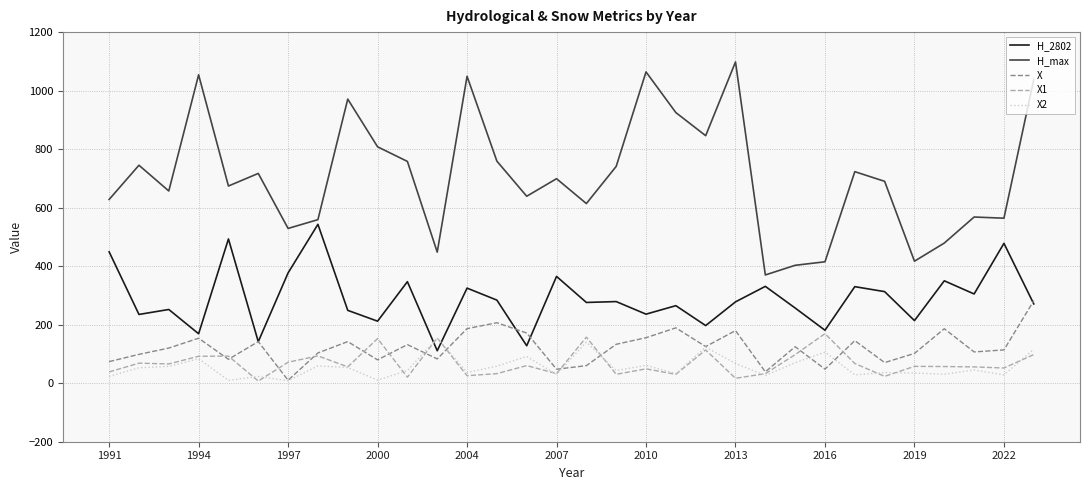

Which series has the largest range (max minus min)?

H_max